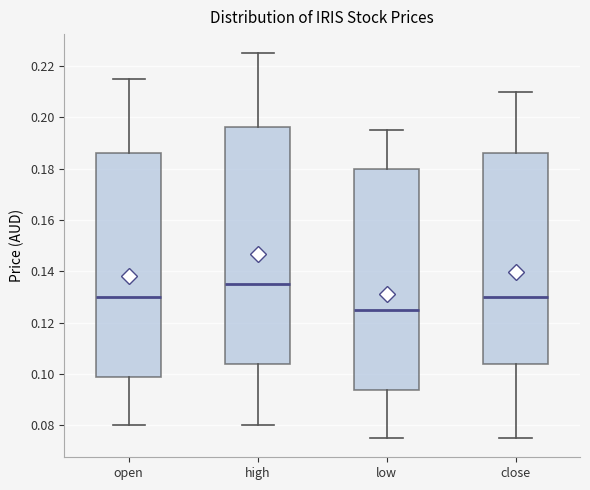

Where is the lower edge of the box for close on the y-axis? The values are not printed on the chart, so give them approximately, as read against the axis.

0.104